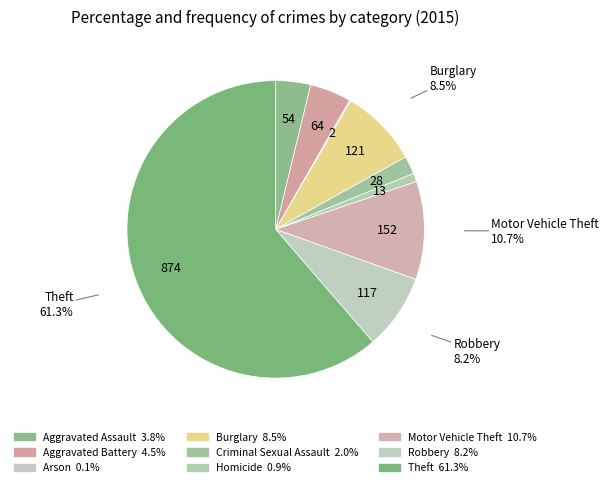

Does any single category account for the majority?

Yes